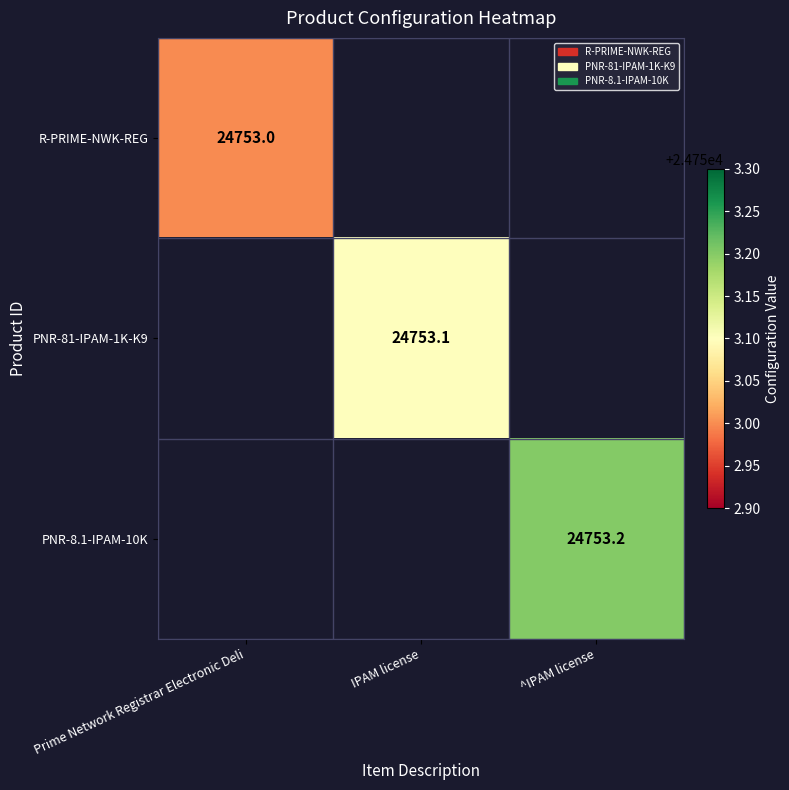

What is the minimum value shown in the chart?

24753.0